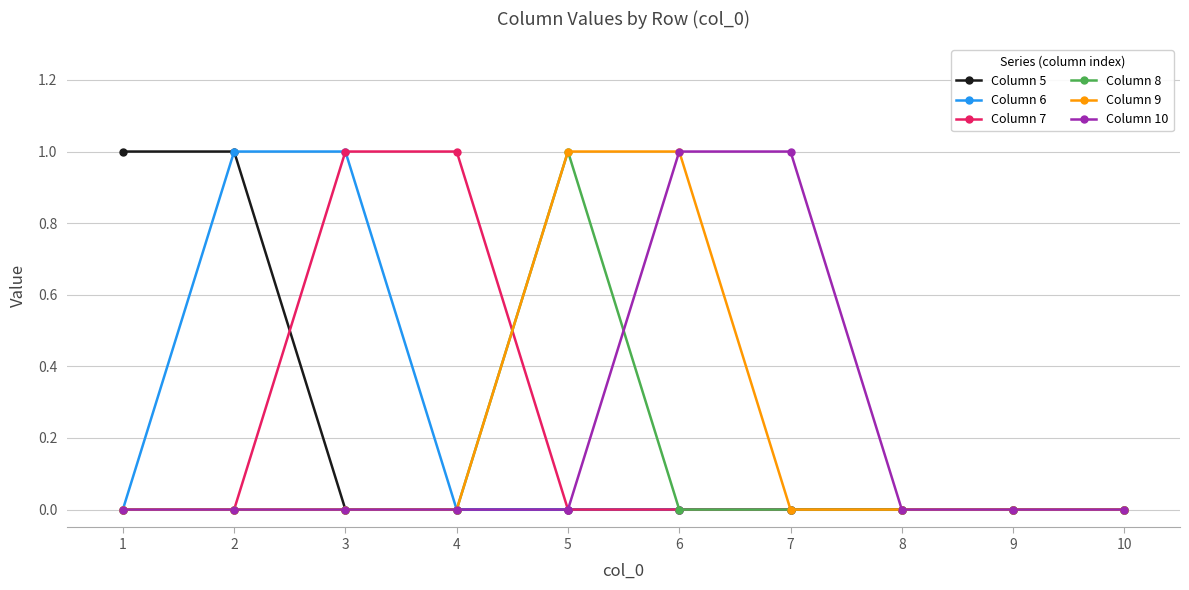

Is this an area chart (filled region under the line)?

No